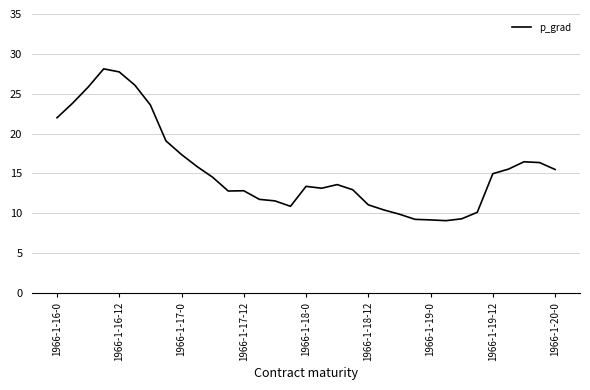

What is the greatest value displayed?

28.1